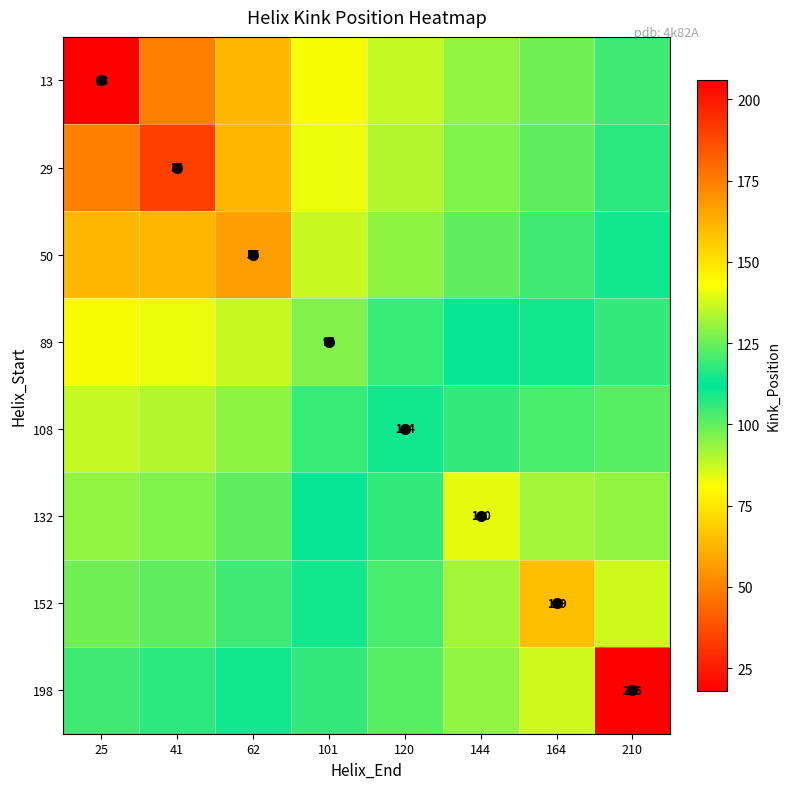

List the labels in order of 13 value, largest first.

210, 164, 144, 120, 101, 62, 41, 25